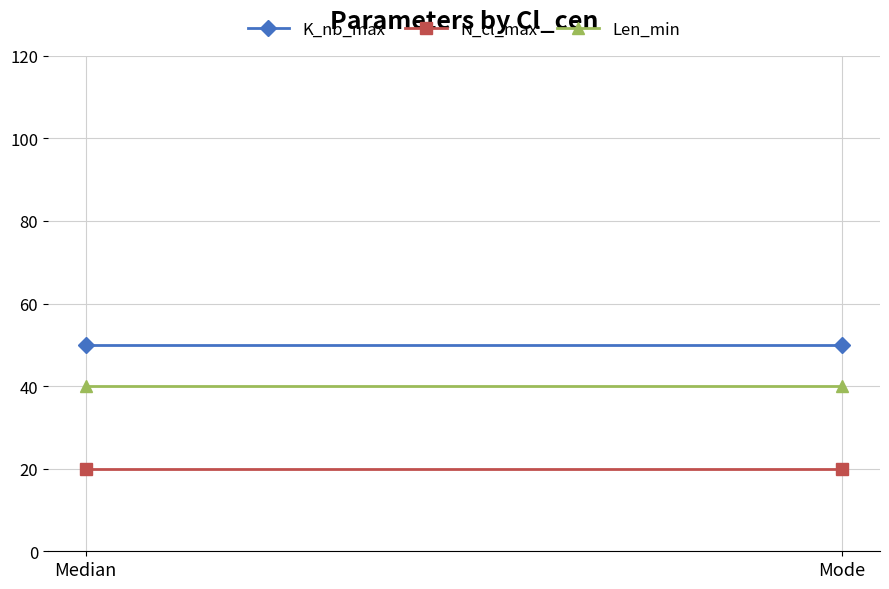

Where is N_cl_max nearest to the value 20?

Median